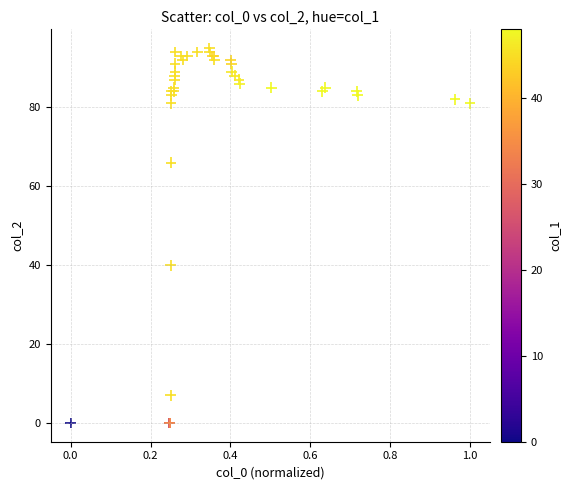

What Y value in the scatter plot is closest to 47?

40